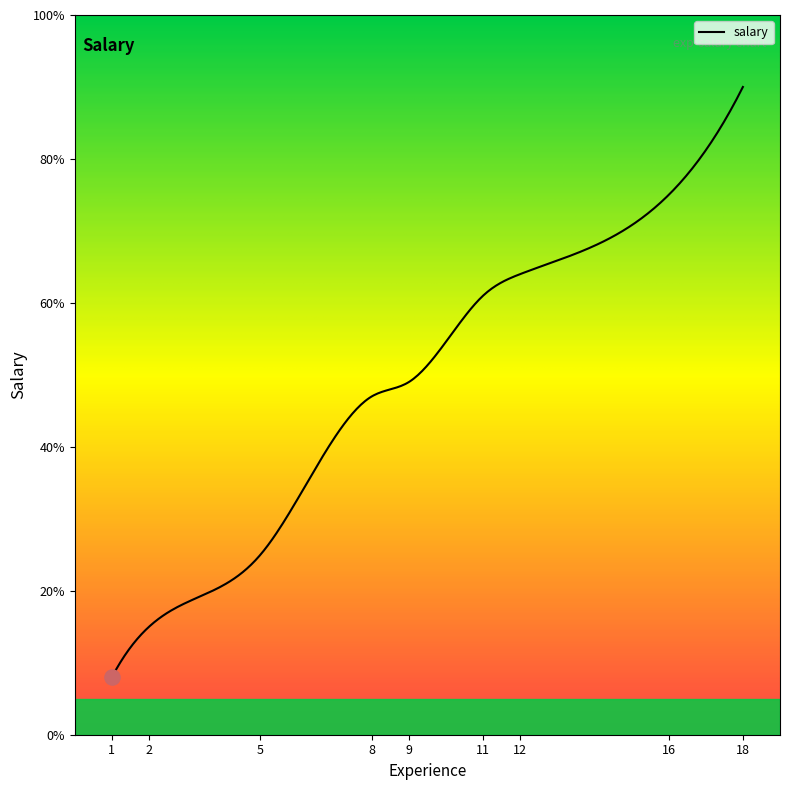

What is the maximum value shown in the chart?

90.0